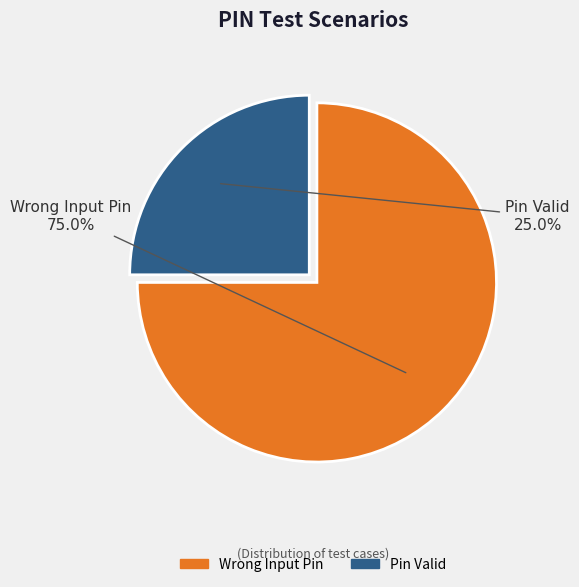

Is there any slice that represents more than half of the pie?

Yes